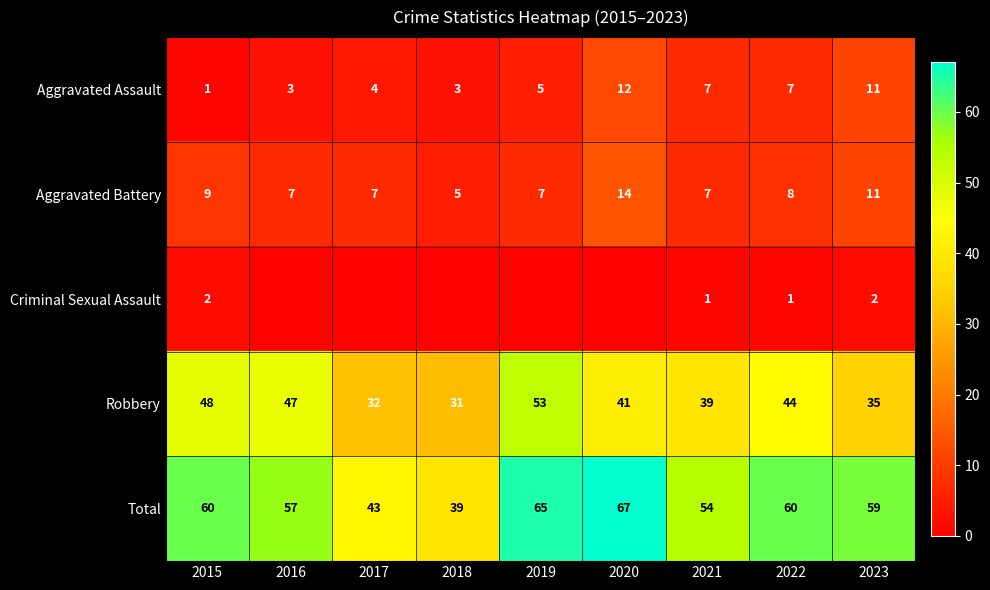

At which label does Total first exceed 59?

2015